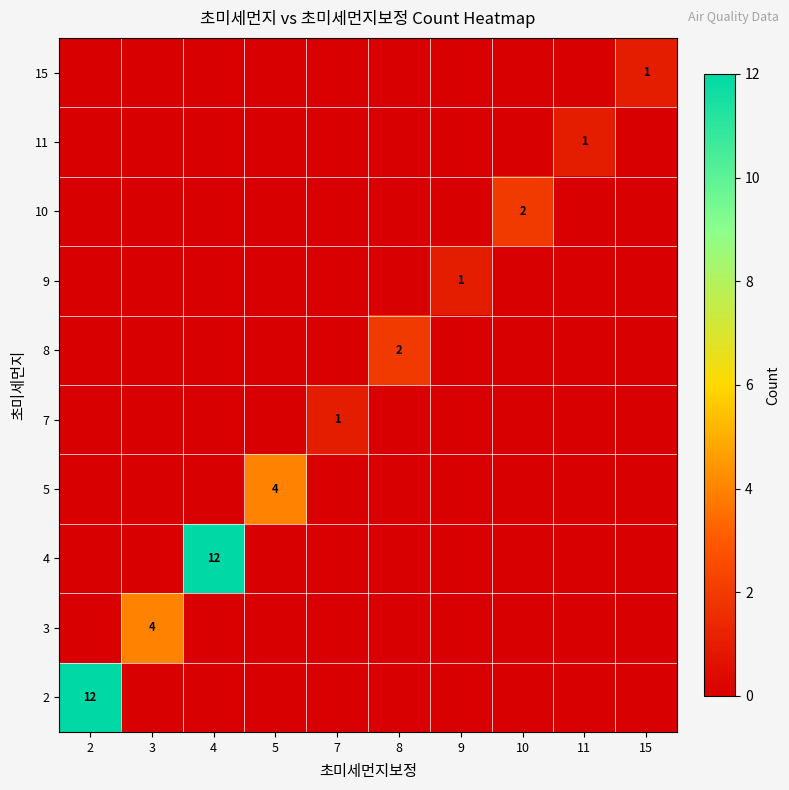

True or false: 8 has a value of 0 at 8.

False